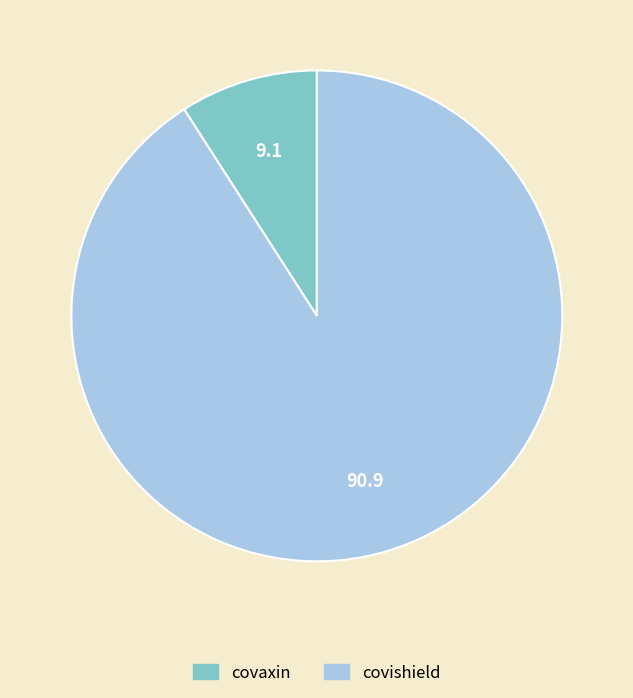

Does covaxin represent more than half of the total?

No